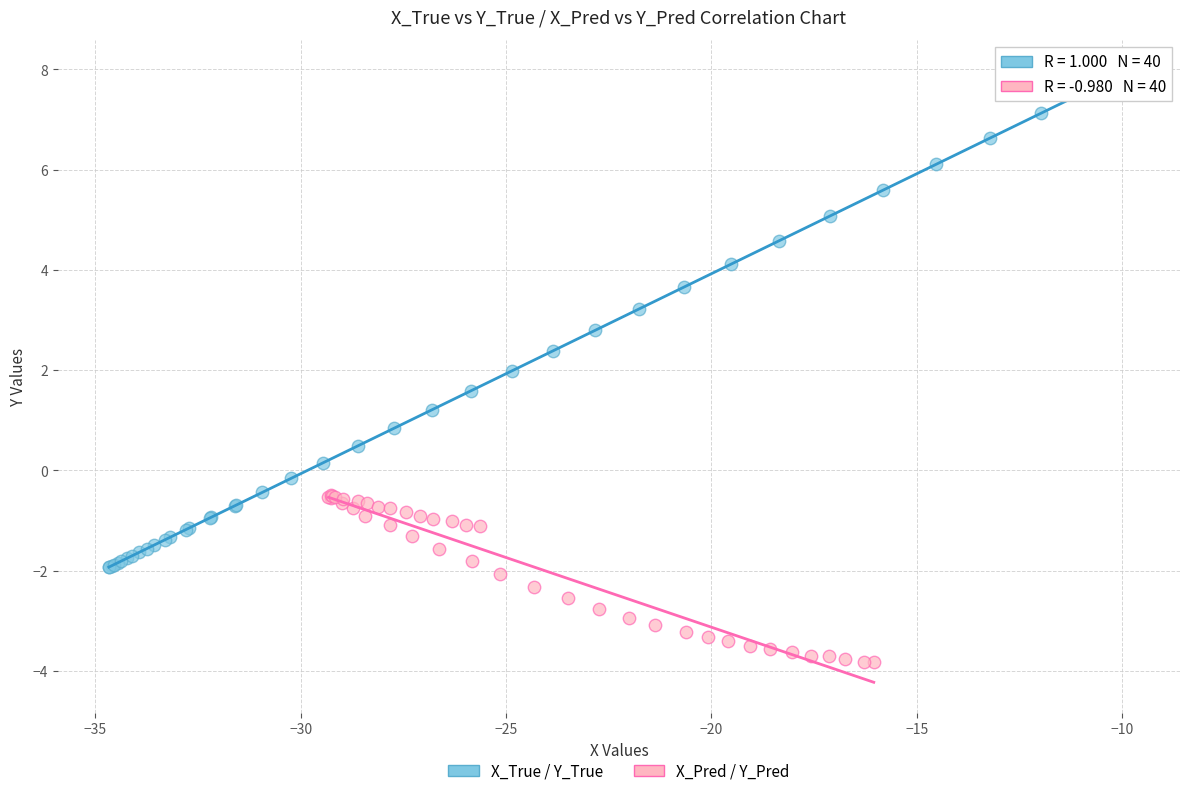

What are all the series names shown in the legend?

X_True / Y_True, X_Pred / Y_Pred